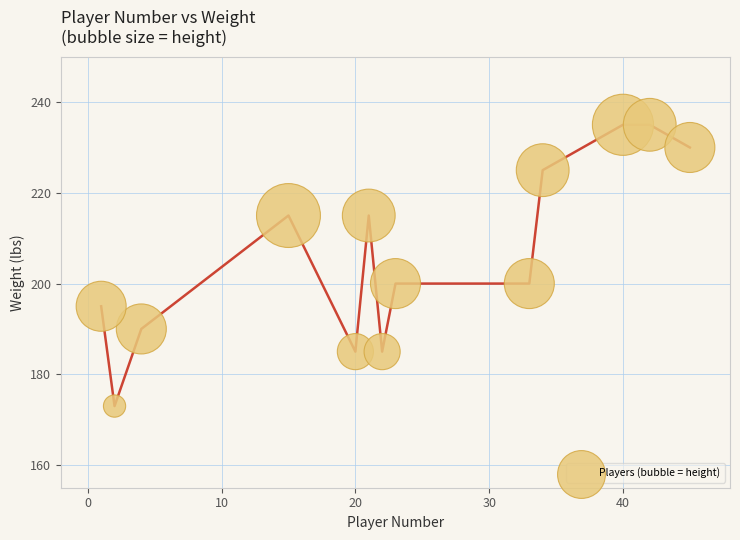

What is the range of X values (max minus min)?

44